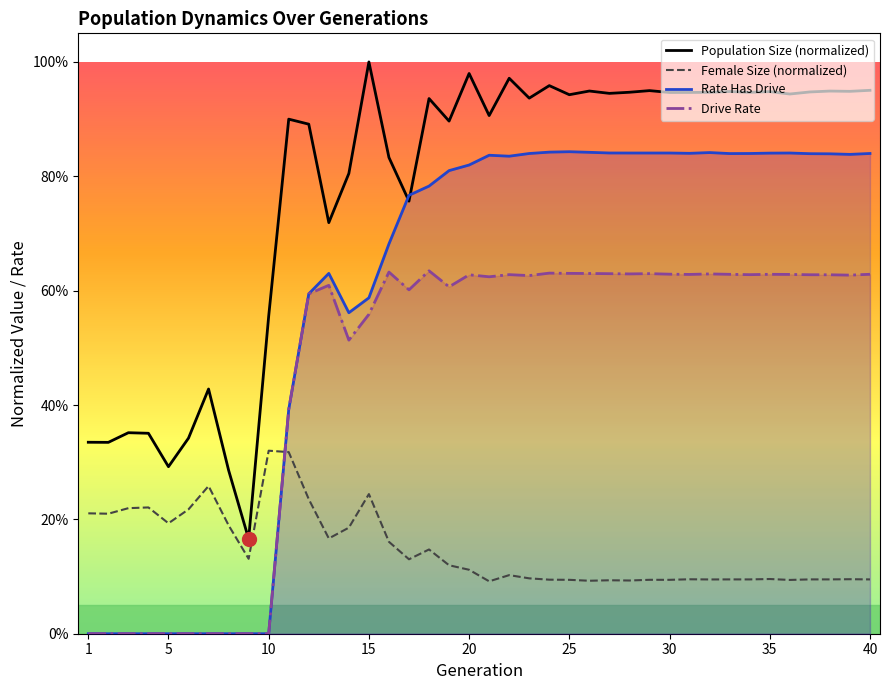

True or false: Population Size (normalized) and Drive Rate cross at least once.

False